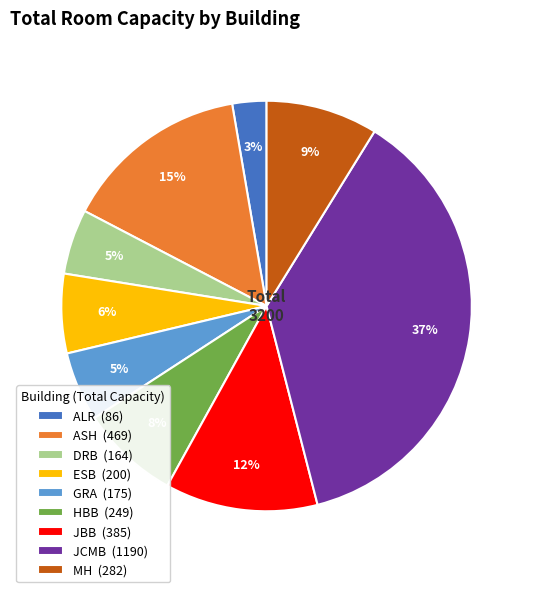

The MH (282) slice represents 15% of the pie. True or false?

False